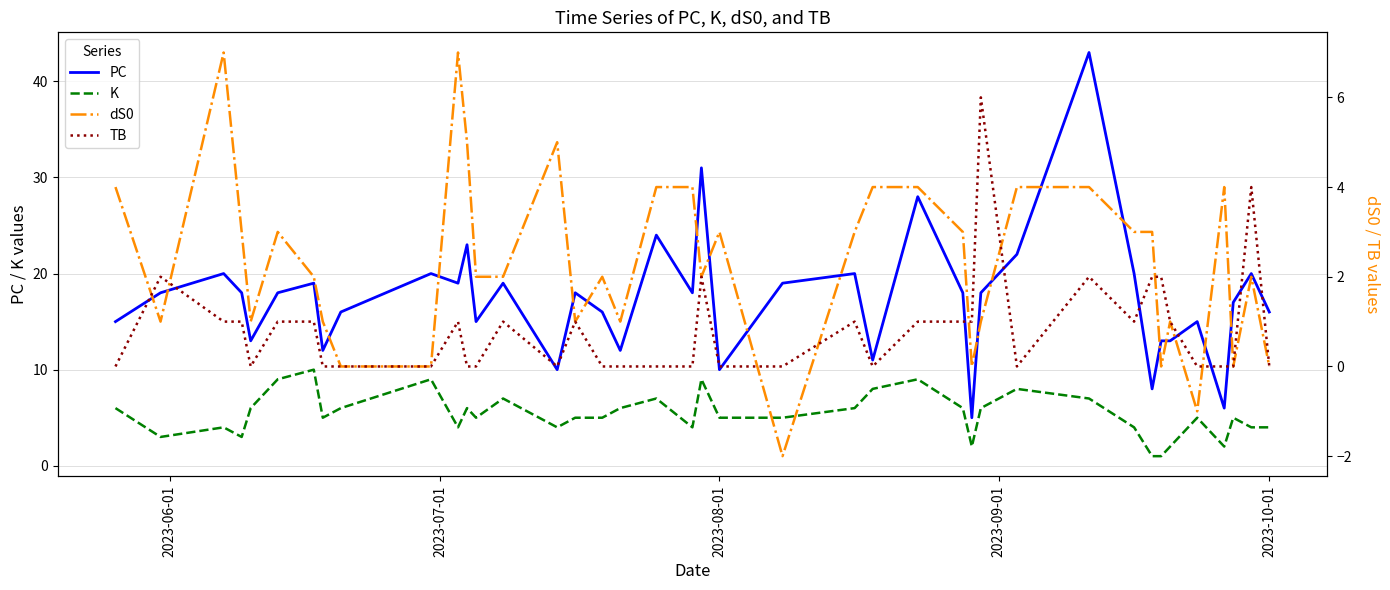

Rank the series by their maximum value, from lowest to highest.

TB, dS0, K, PC